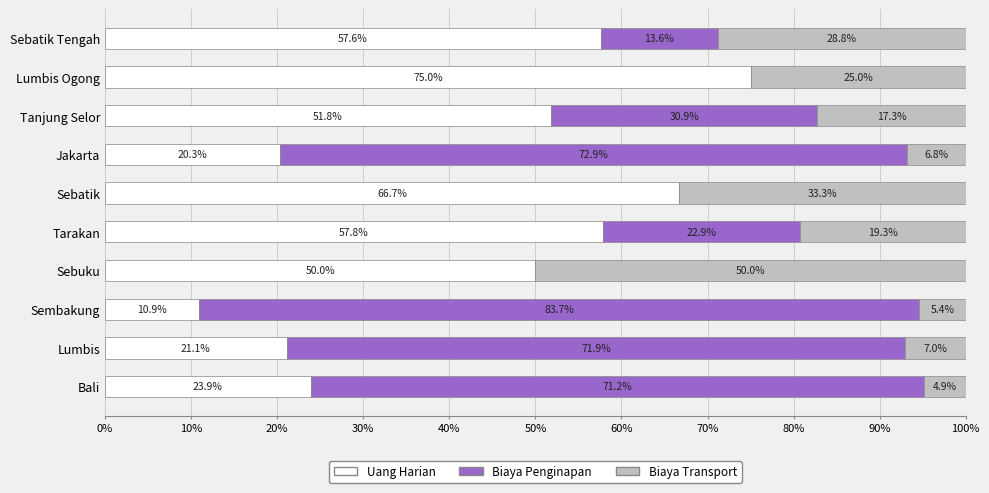

What is the sum of the Uang Harian values at Sebuku and Lumbis?

71.1